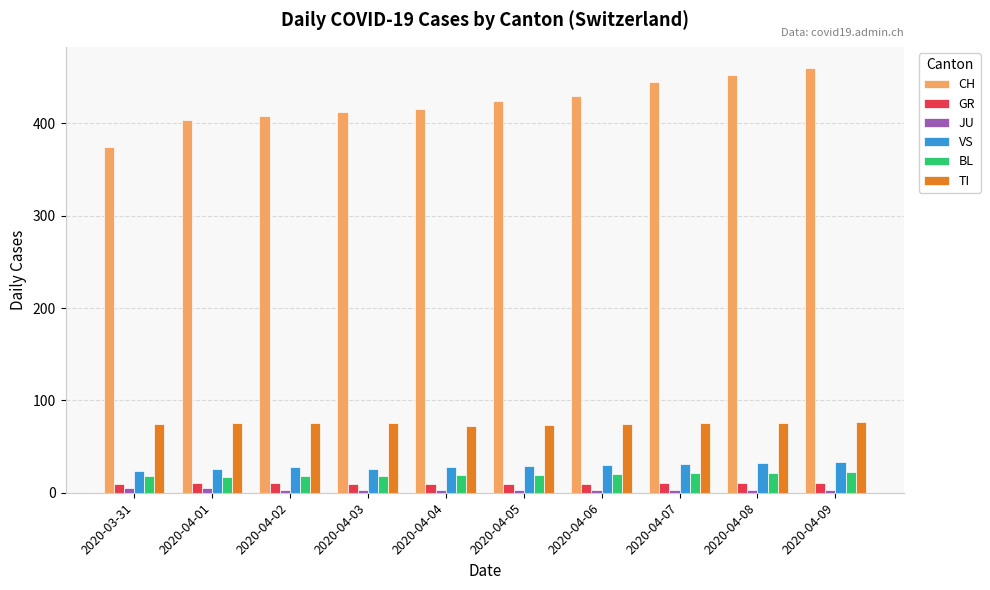

What are all the series names shown in the legend?

CH, GR, JU, VS, BL, TI